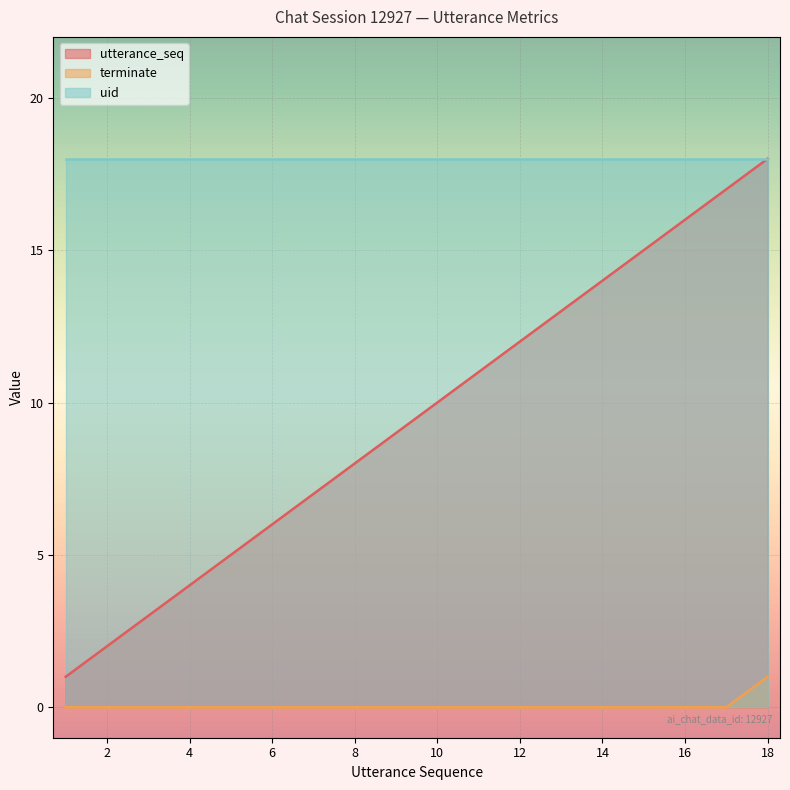

True or false: terminate and utterance_seq intersect in this chart.

False